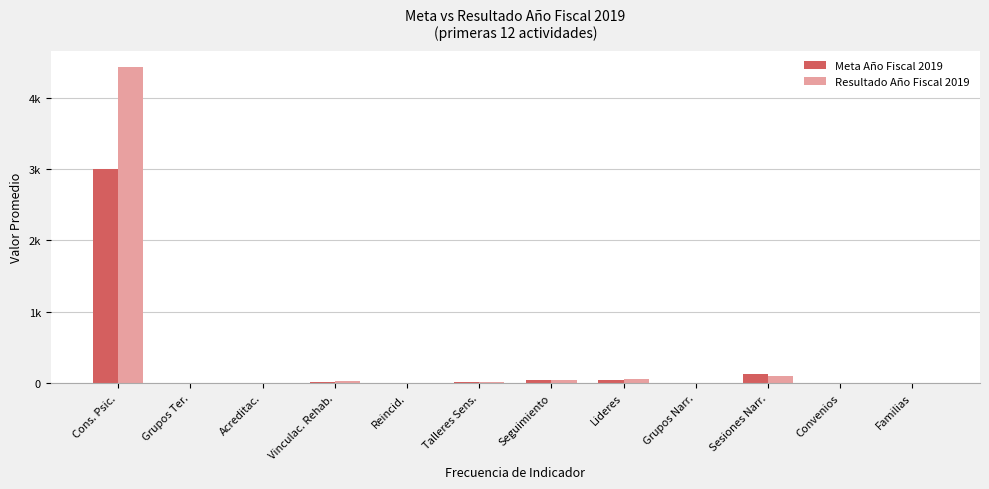

What are all the series names shown in the legend?

Meta Año Fiscal 2019, Resultado Año Fiscal 2019